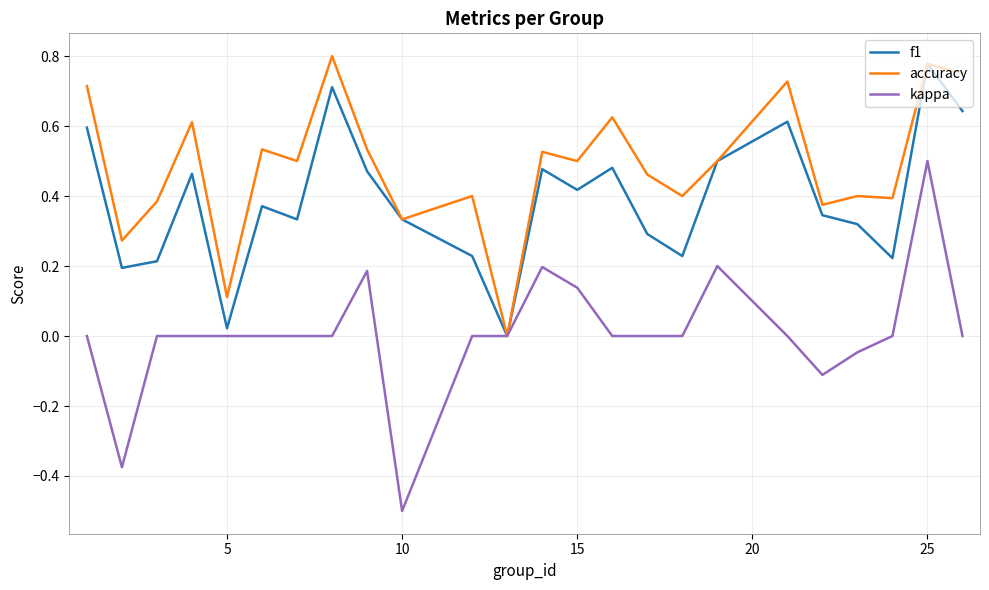

Rank the series by their average value, from lowest to highest.

kappa, f1, accuracy